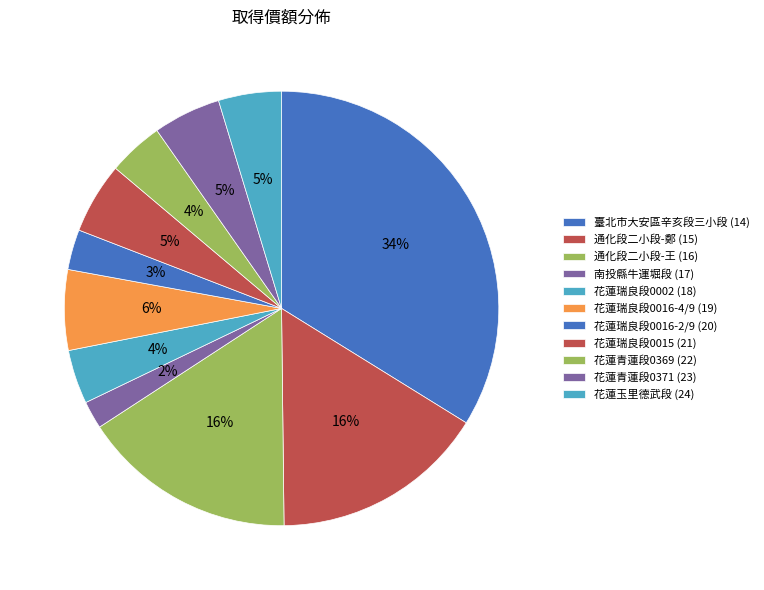

Is there a majority slice in this chart?

No